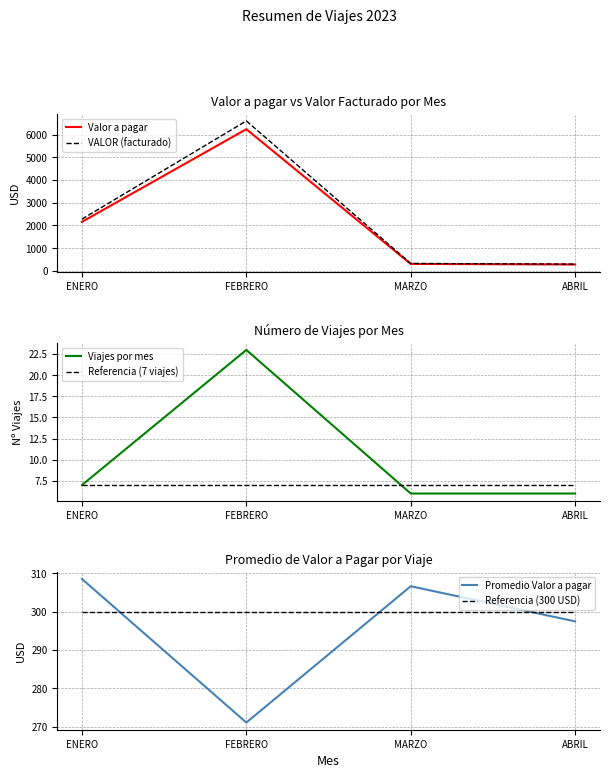

What is the label of the 3rd point from the left?

MARZO